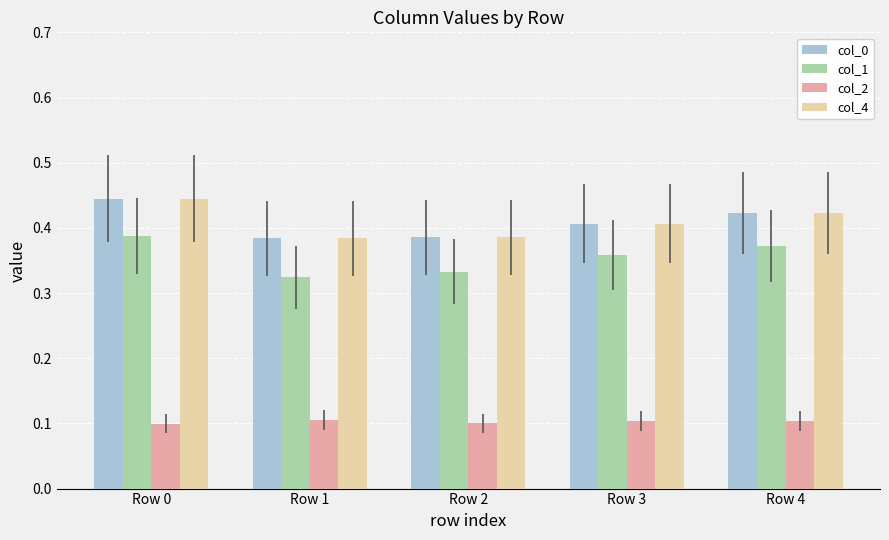

Which label corresponds to the largest value in the chart?

Row 0